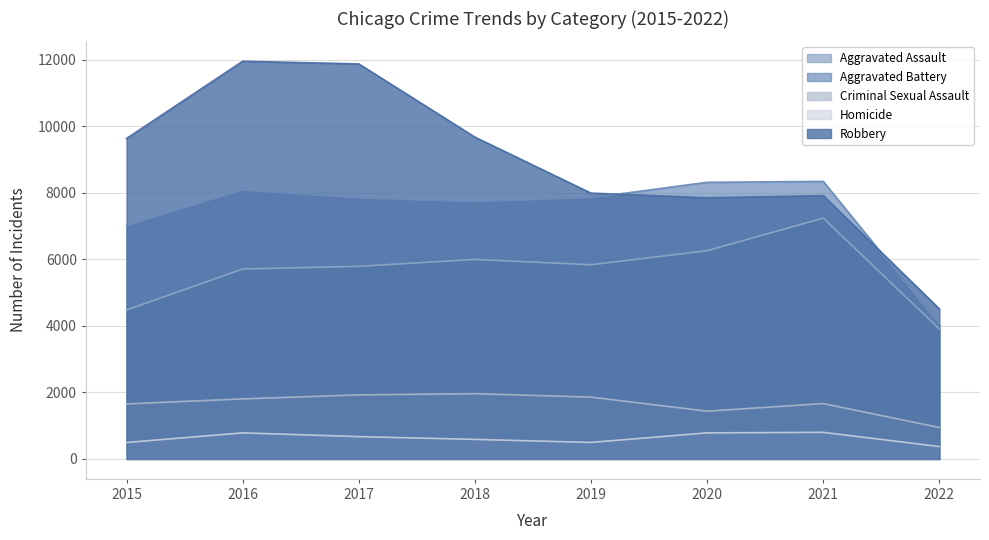

Reading right to left, what are all the values shown in this chart?

Aggravated Assault: 2022=3909	2021=7243	2020=6263	2019=5840	2018=6001	2017=5793	2016=5712	2015=4480
Aggravated Battery: 2022=4052	2021=8347	2020=8320	2019=7857	2018=7735	2017=7845	2016=8085	2015=7018
Criminal Sexual Assault: 2022=946	2021=1666	2020=1437	2019=1860	2018=1964	2017=1927	2016=1807	2015=1655
Homicide: 2022=374	2021=801	2020=785	2019=498	2018=589	2017=672	2016=786	2015=496
Robbery: 2022=4513	2021=7919	2020=7855	2019=7994	2018=9679	2017=11880	2016=11960	2015=9638